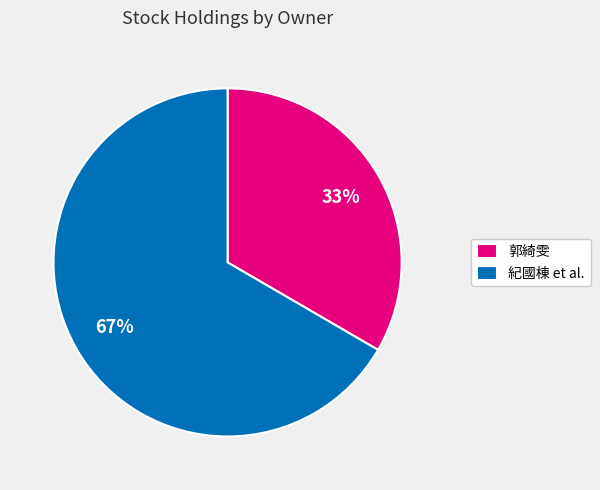

What percentage is the 紀國棟 et al. slice, to the nearest percent?

67%